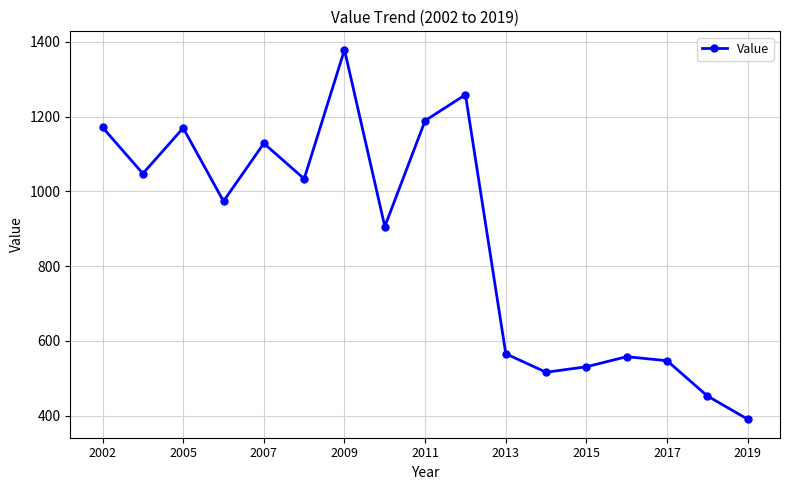

What is the maximum value shown in the chart?

1378.9